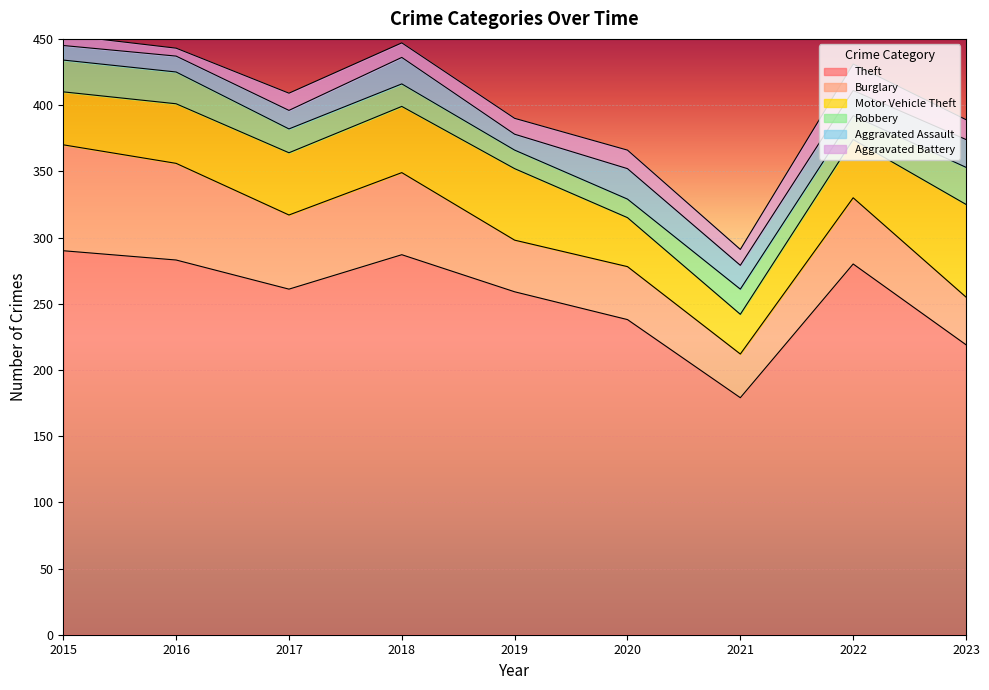

What are all the series names shown in the legend?

Theft, Burglary, Motor Vehicle Theft, Robbery, Aggravated Assault, Aggravated Battery